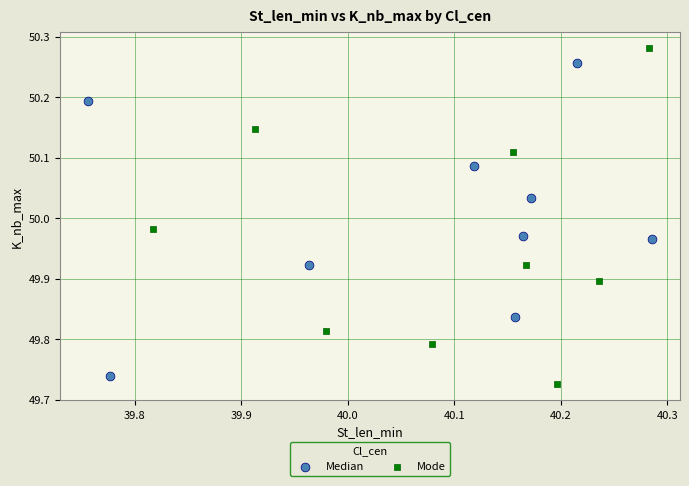

What are all the series names shown in the legend?

Median, Mode